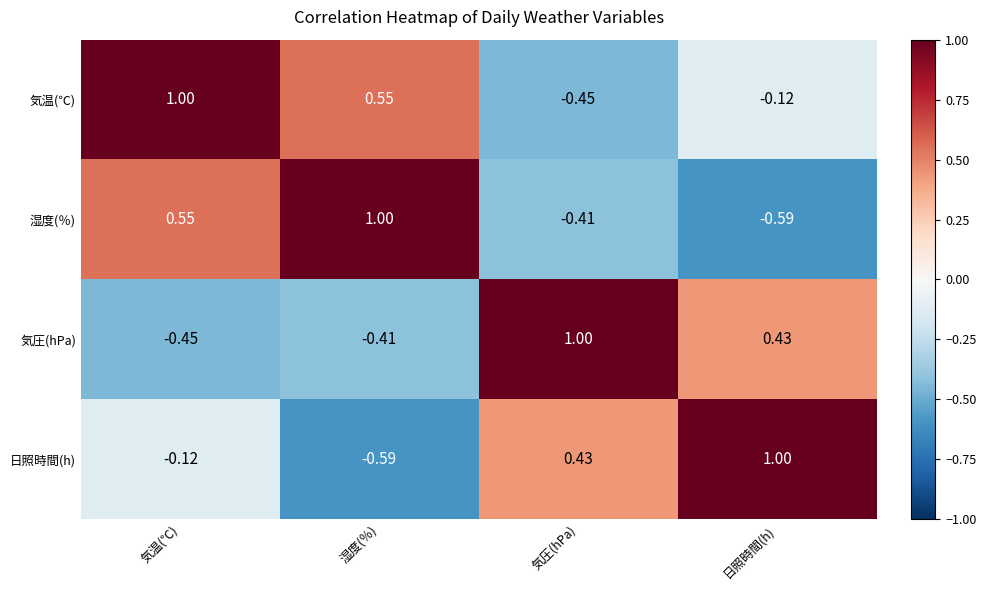

Which series has the largest total across all categories?

気温(℃)